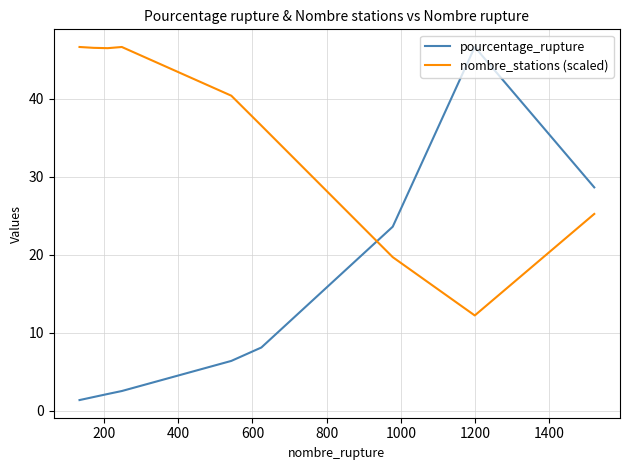

List the series in order of their overall mean, highest first.

nombre_stations (scaled), pourcentage_rupture